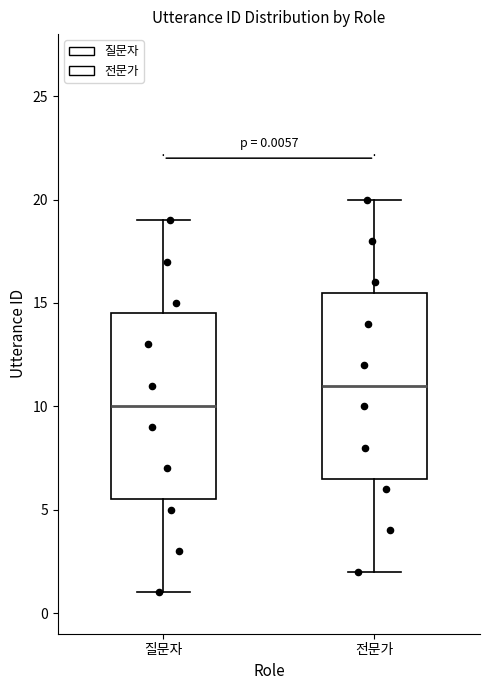

Which box's median line is the lowest?

질문자